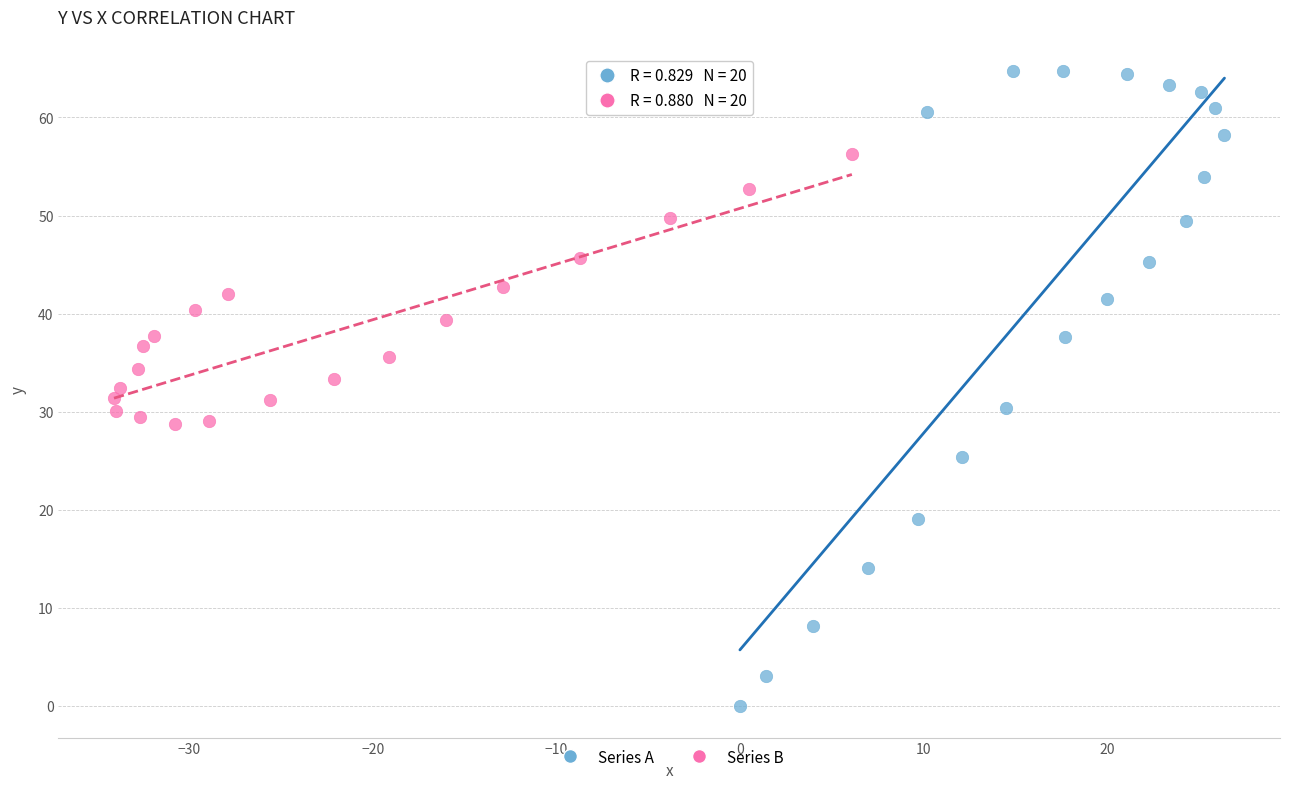

Which series contains the highest Y value?

Series A